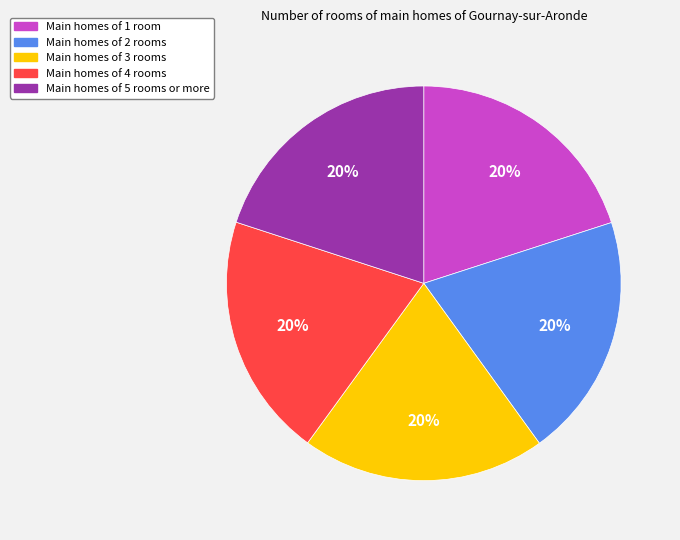

Is there a majority slice in this chart?

No